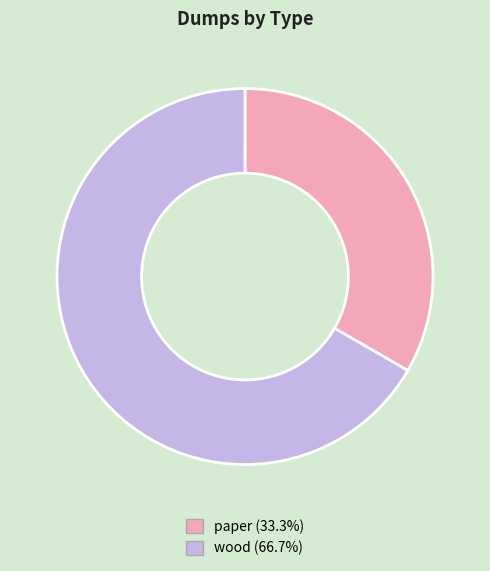

Between paper and wood, which is larger?

wood